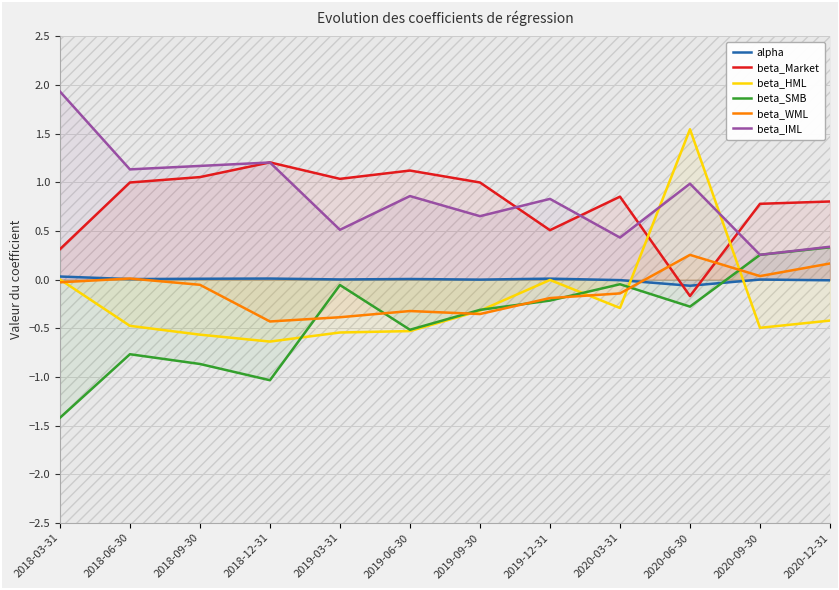

Between 2018-12-31 and 2020-03-31, which series saw the biggest shift?

beta_SMB